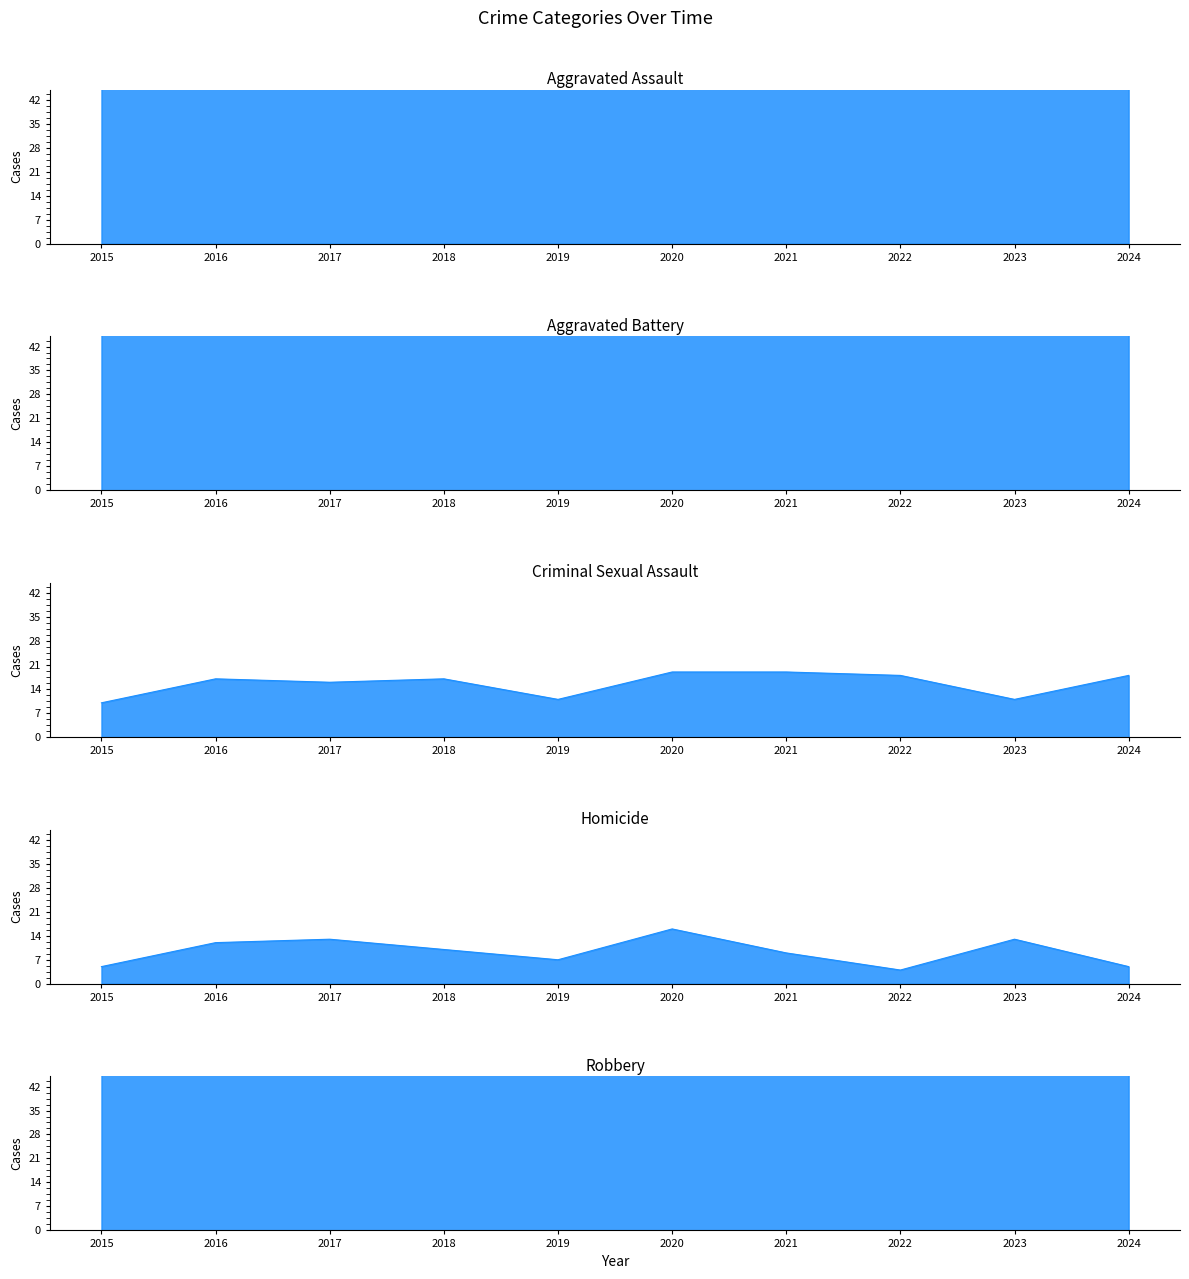

How many series are shown in this chart?

5